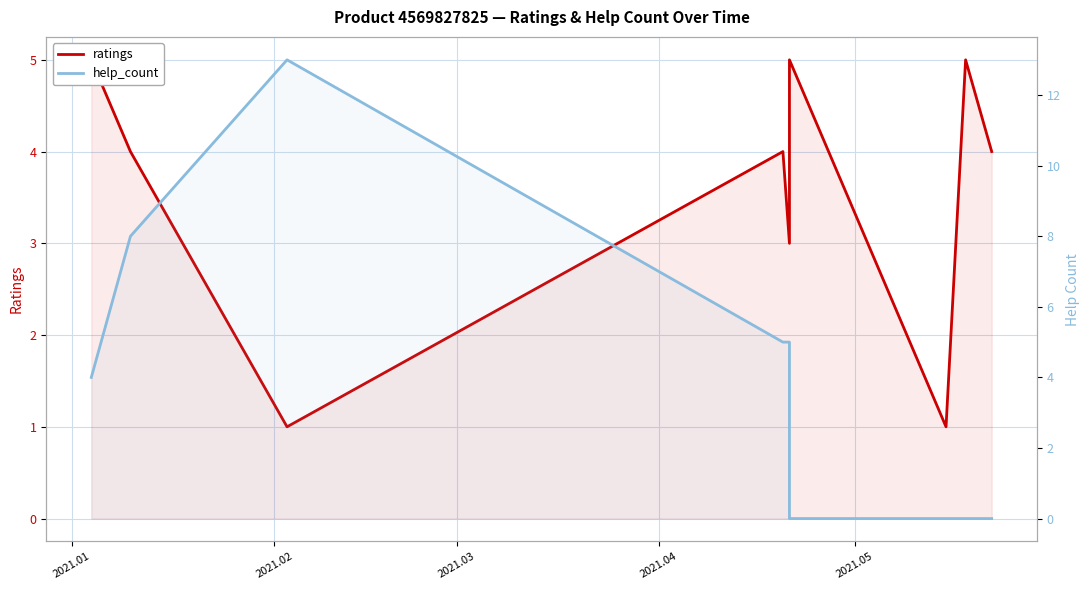

Does the chart display data point markers on the line(s)?

No